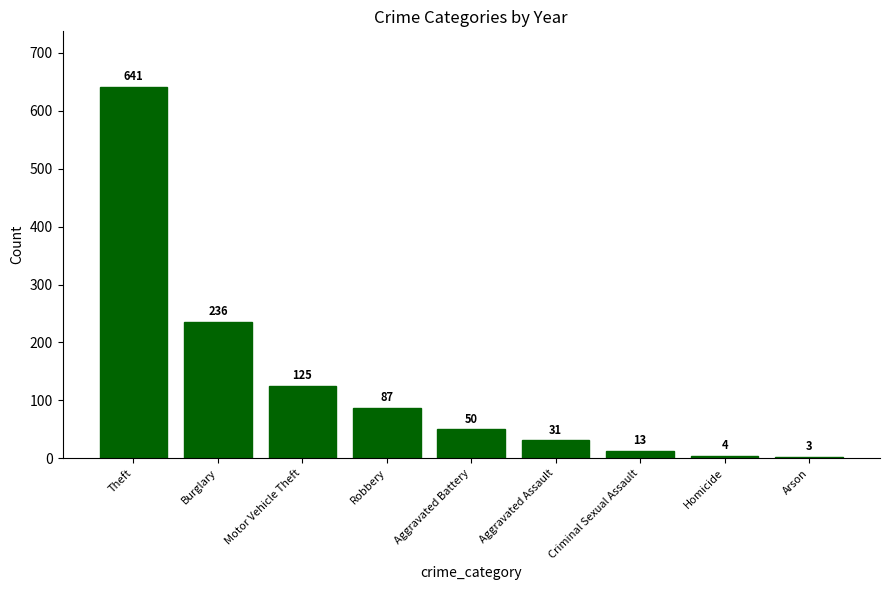

List the labels in order of value, largest first.

Theft, Burglary, Motor Vehicle Theft, Robbery, Aggravated Battery, Aggravated Assault, Criminal Sexual Assault, Homicide, Arson